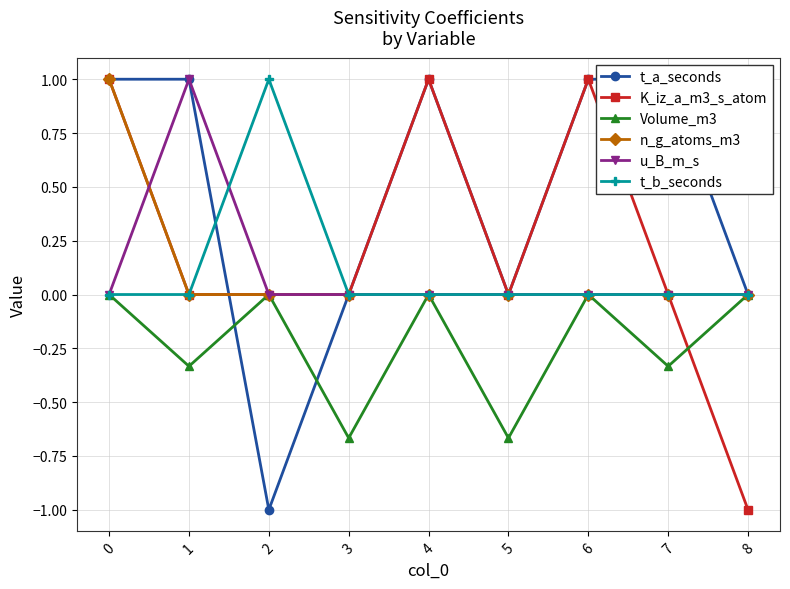

At 2, list the series in order from largest to smallest.

t_b_seconds, K_iz_a_m3_s_atom, Volume_m3, n_g_atoms_m3, u_B_m_s, t_a_seconds